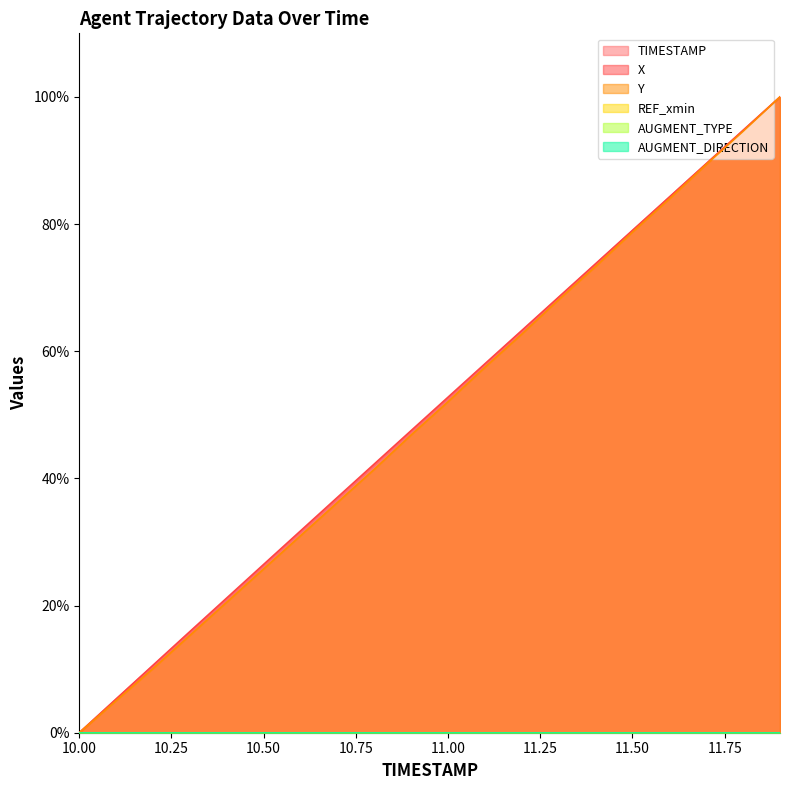

True or false: Y and X cross at least once.

False